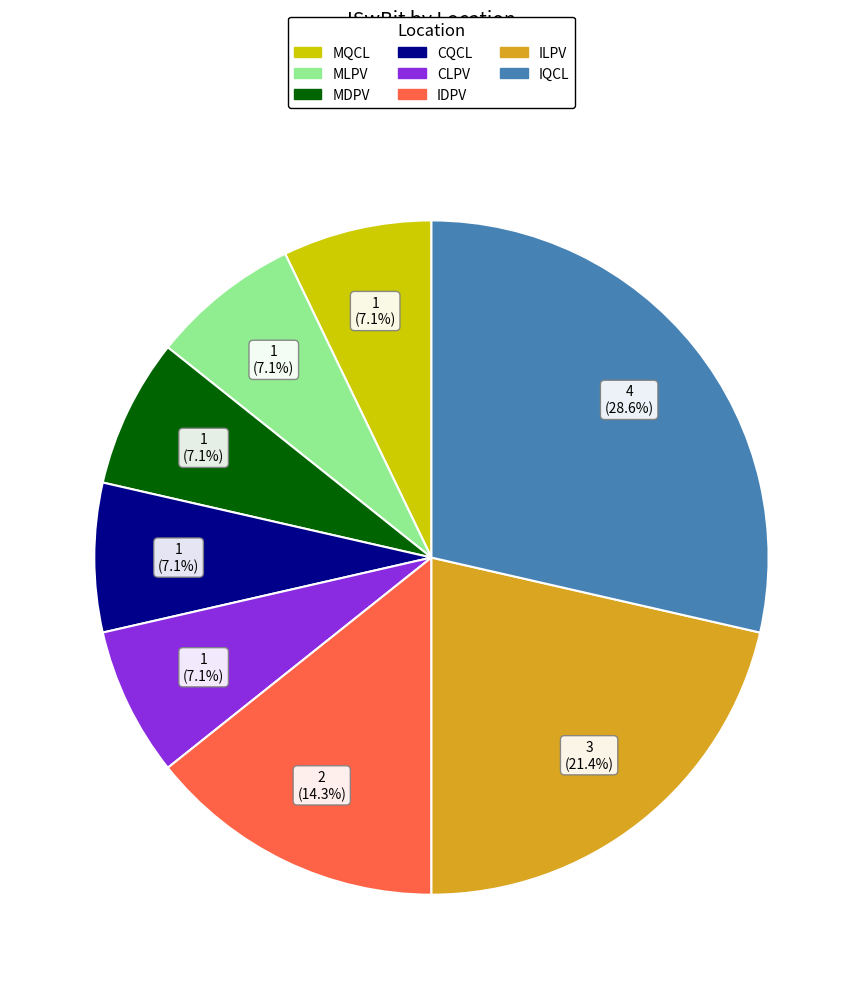

Approximately how many times larger is the value at MDPV compared to MQCL?

1.0